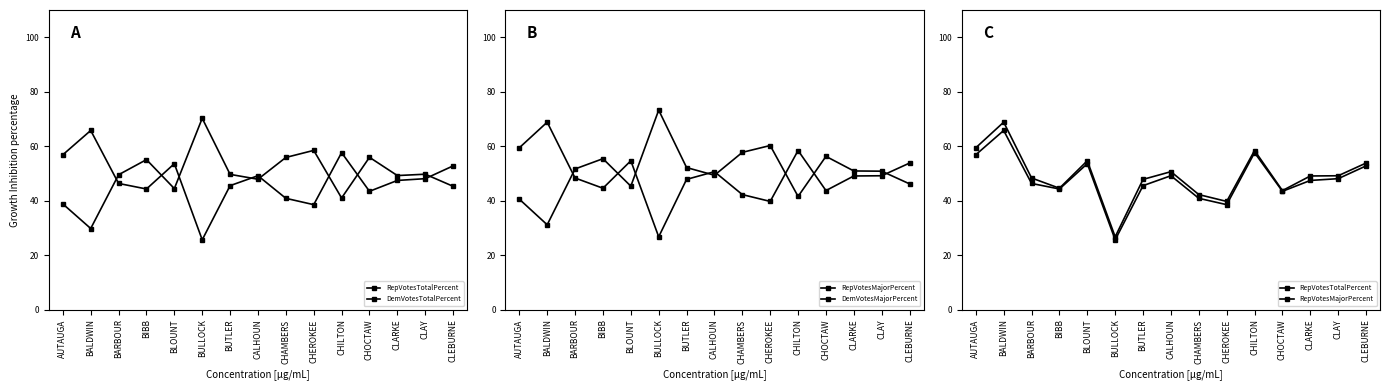

How many times do RepVotesTotalPercent and DemVotesTotalPercent cross each other?

8